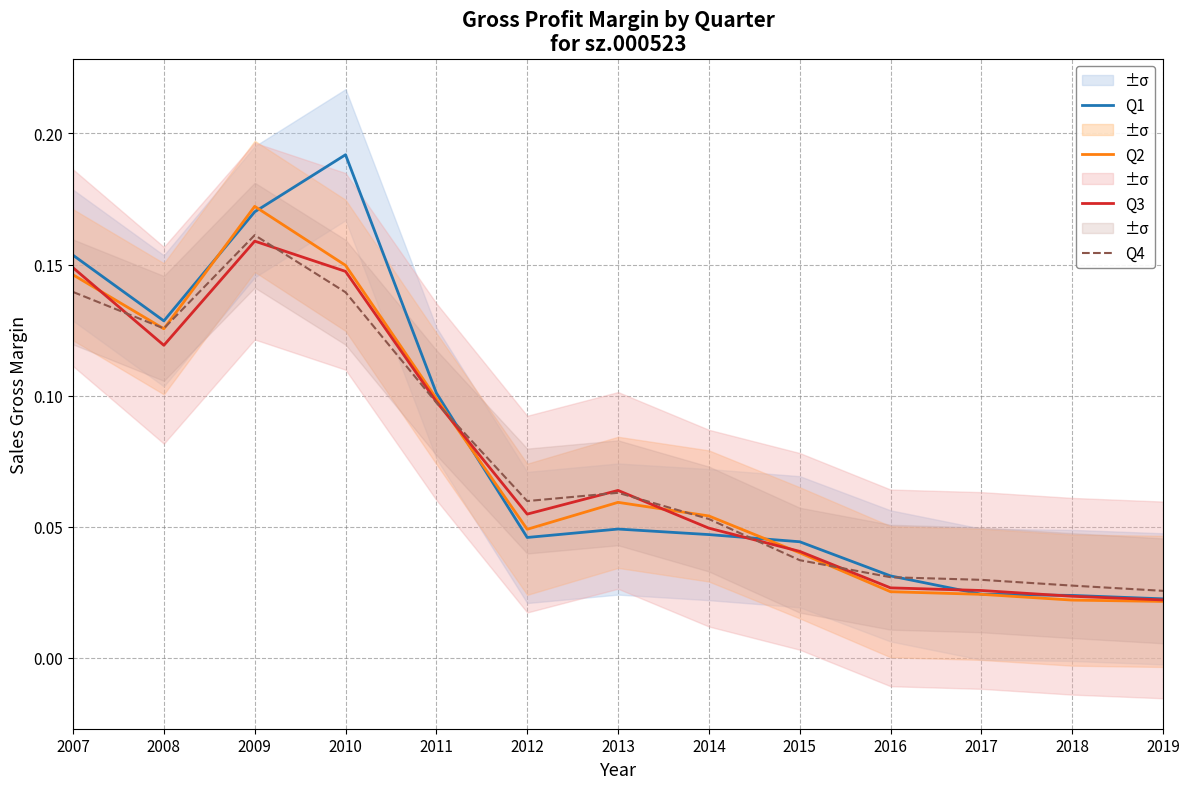

What is the value of the Q2 point at the 5th from the left?

0.1